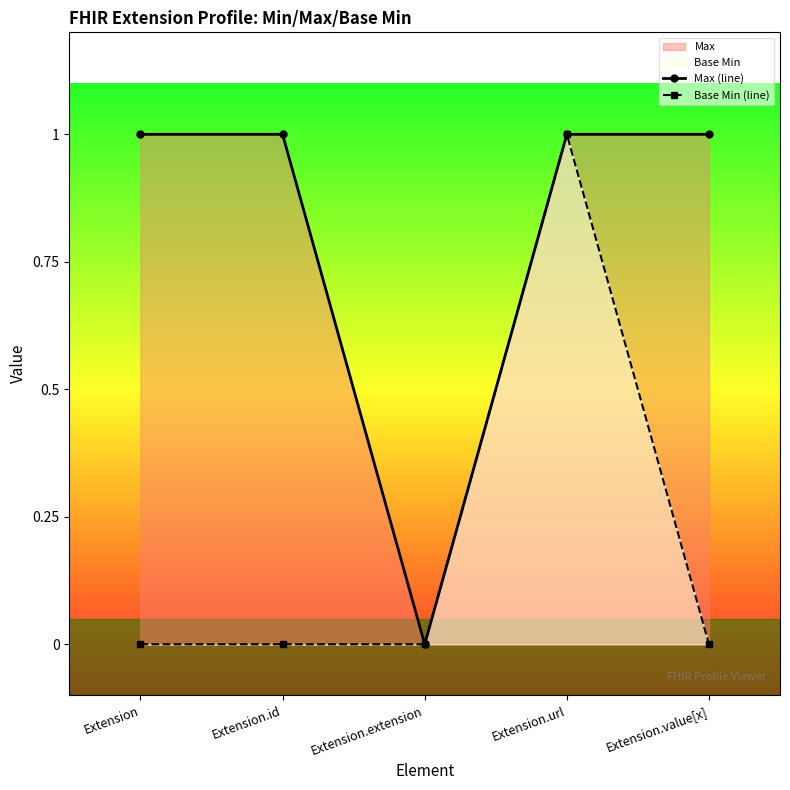

In Max (line), how many points are lower than both neighbors (excluding endpoints)?

1